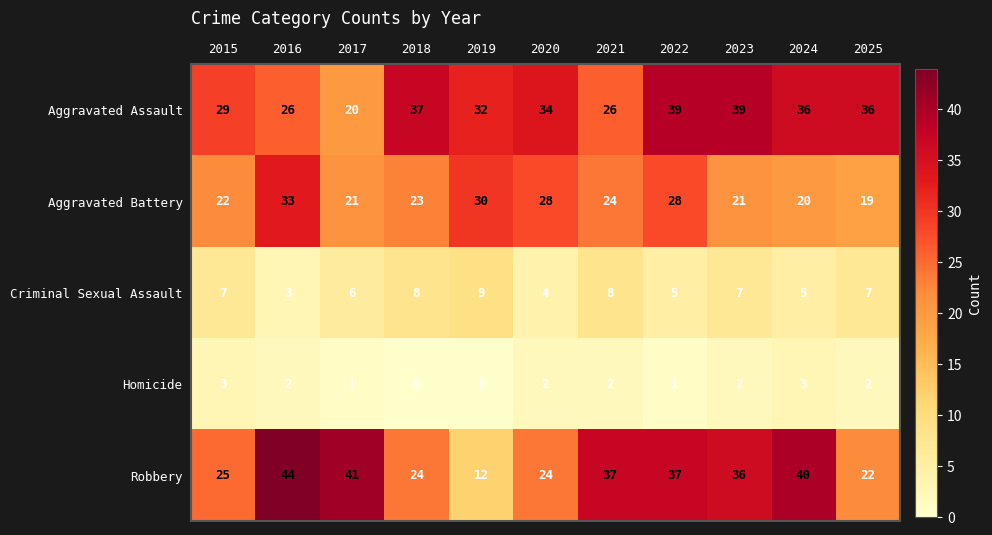

What is the difference between the maximum and minimum values in the Aggravated Assault series?

19